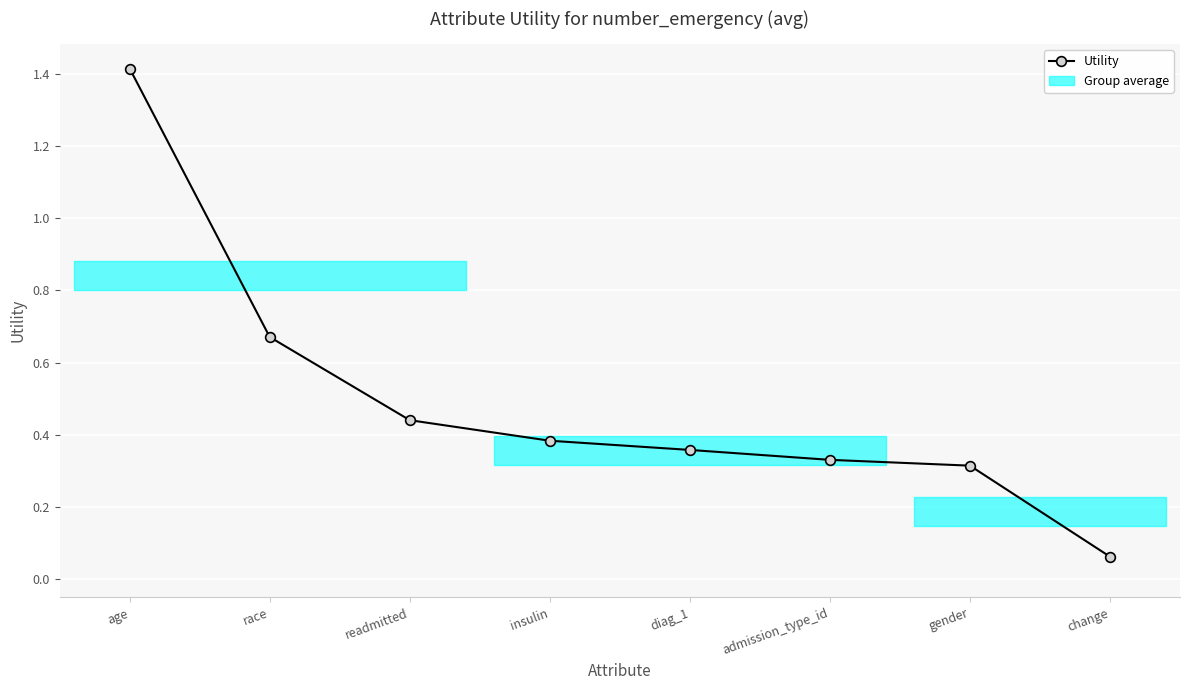

Reading left to right, list all the values displayed in this chart.

age=1.4	race=0.7	readmitted=0.4	insulin=0.4	diag_1=0.4	admission_type_id=0.3	gender=0.3	change=0.1